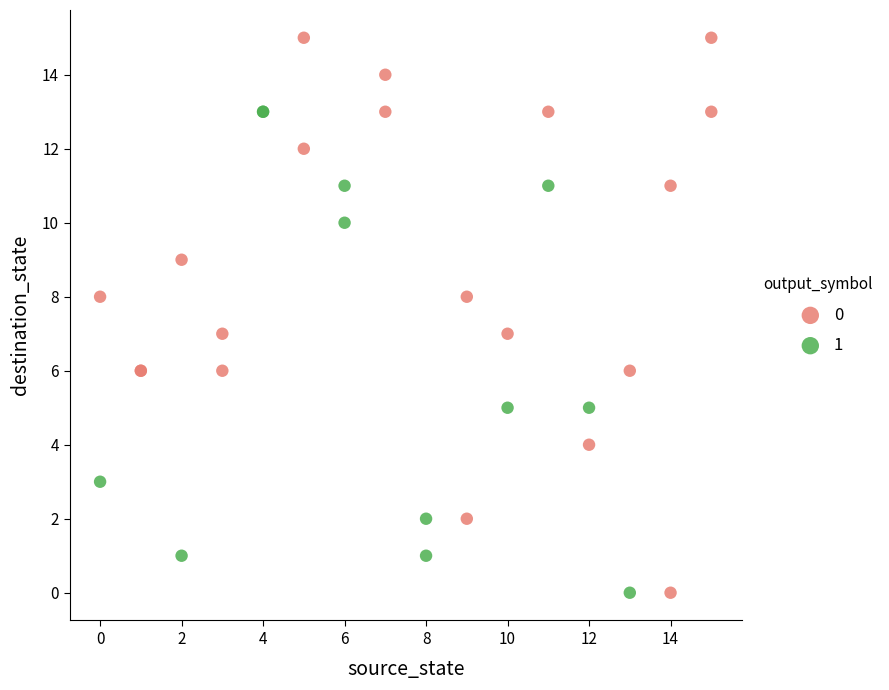

What are all the series names shown in the legend?

0, 1